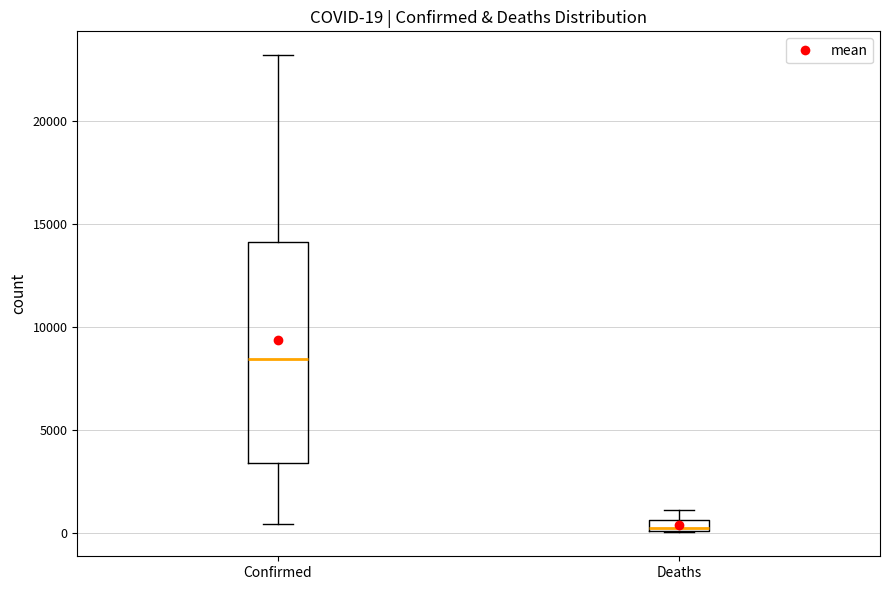

Comparing the boxes themselves (not the whiskers), which one is the tallest?

Confirmed